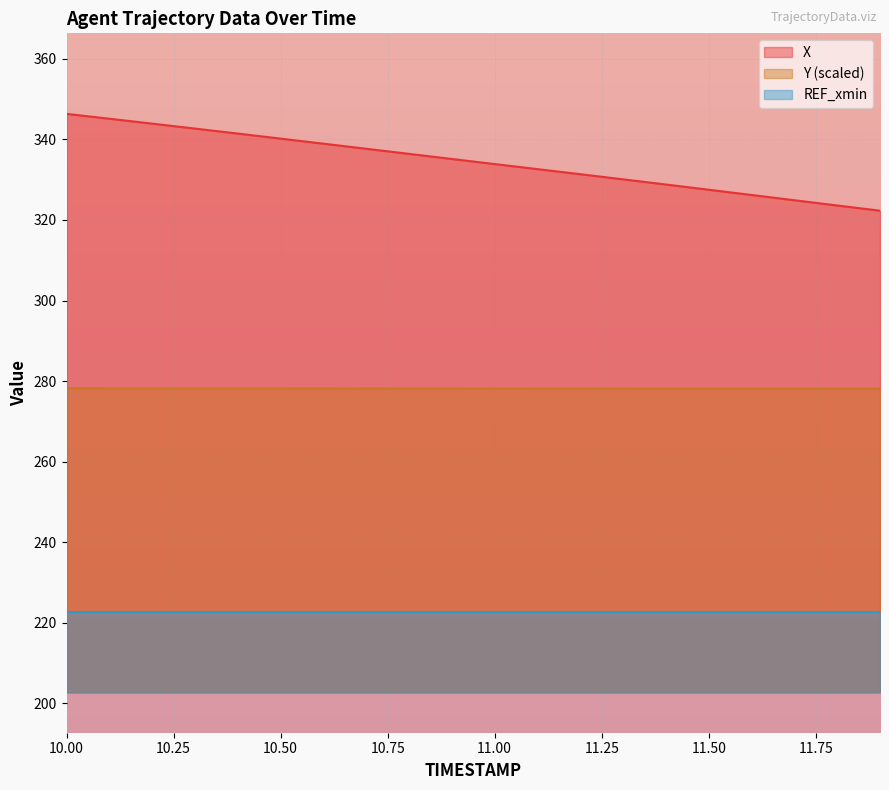

What is the difference between the maximum and minimum values in the X series?

24.1